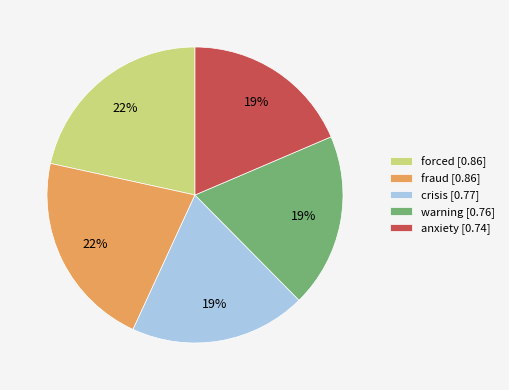

Count the number of slices in the pie.

5